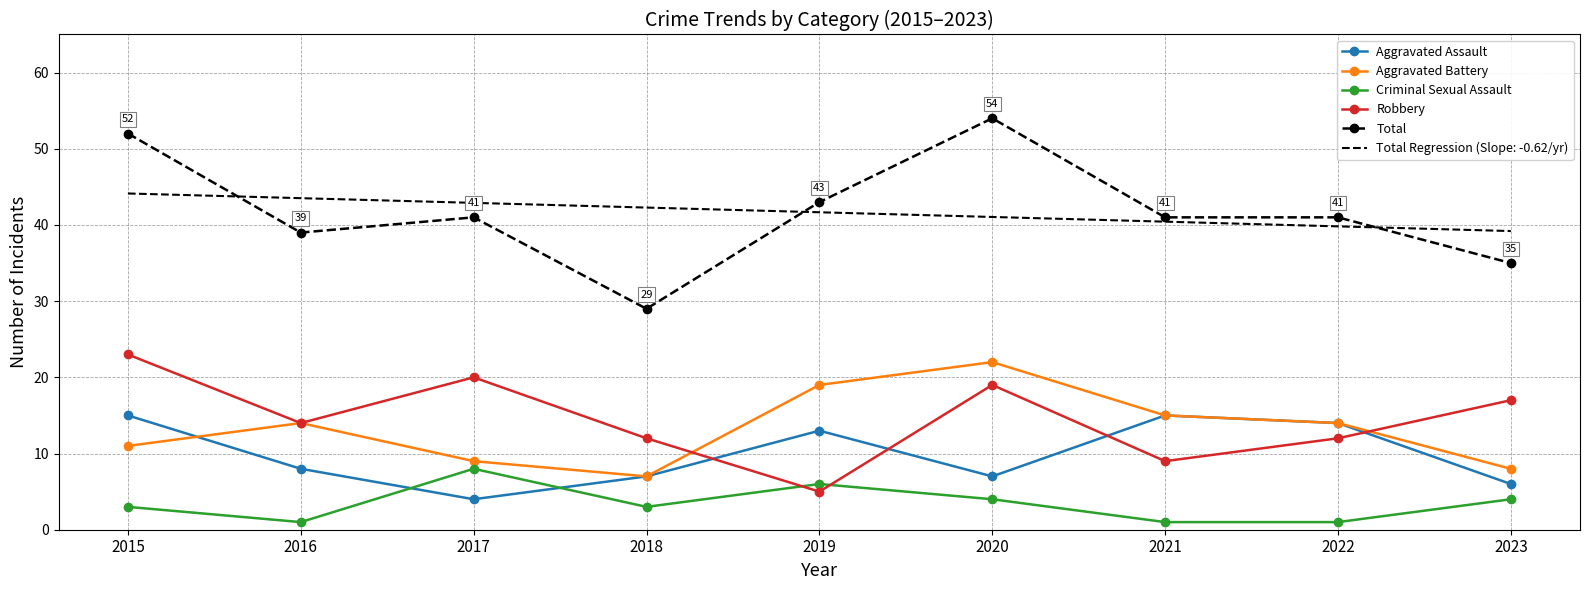

The value of Aggravated Battery at 2015 is 17. True or false?

False